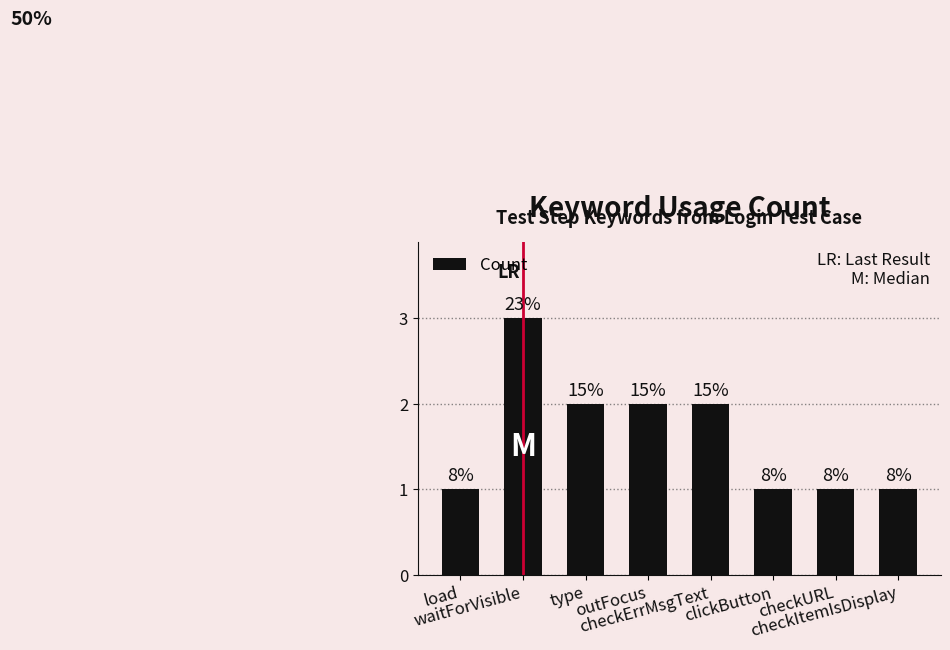

What is the greatest value displayed?

3